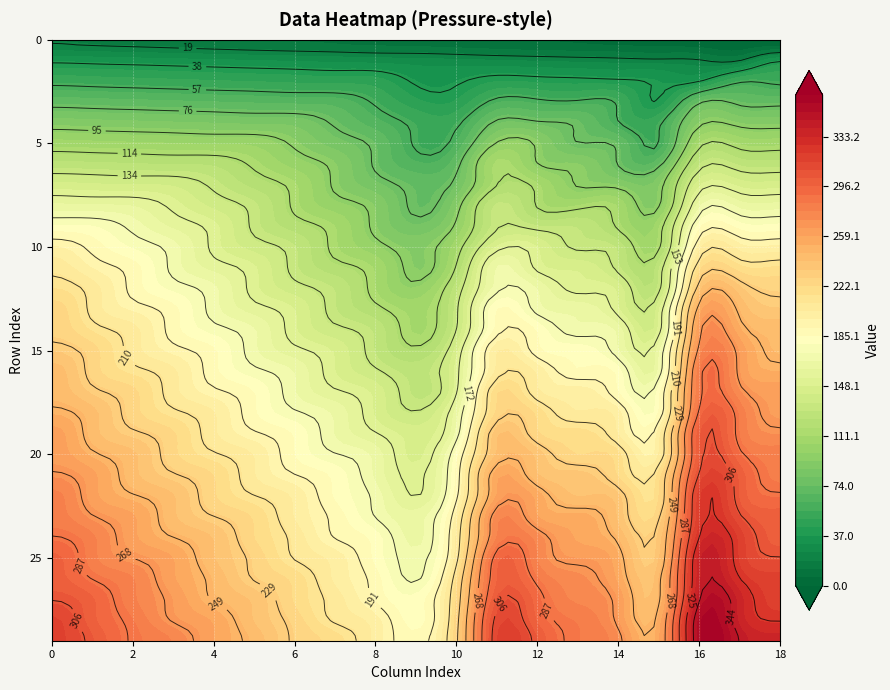

Where is r18 nearest to the value 213?

3